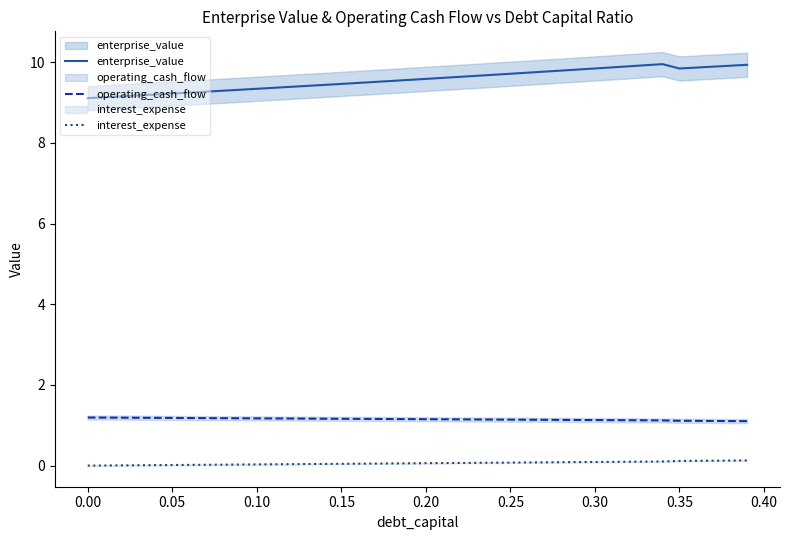

How many lines are shown in the chart?

3